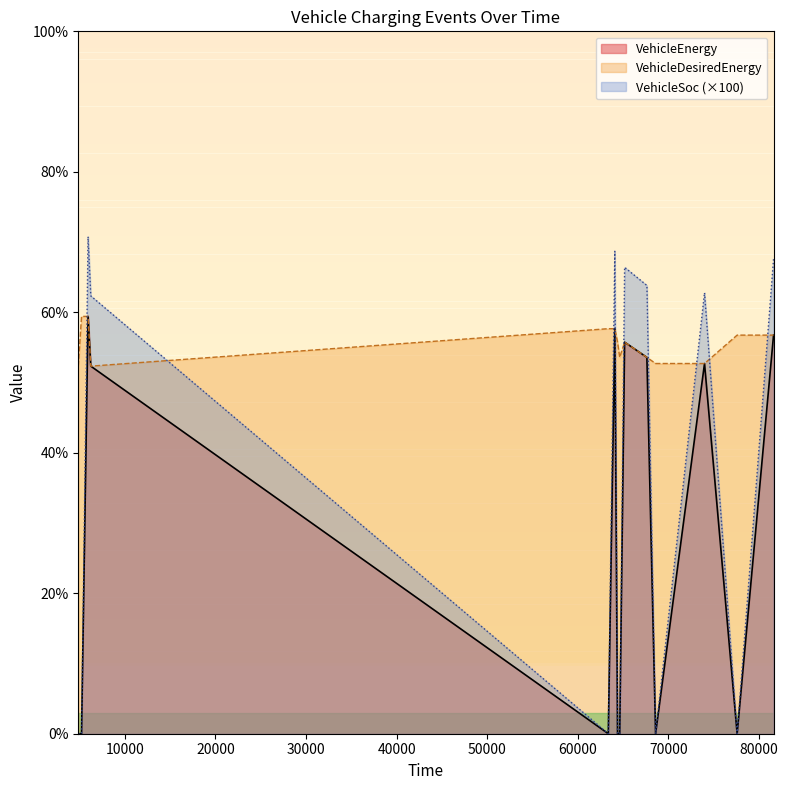

At how many categories does at least one series exceed 48?

14